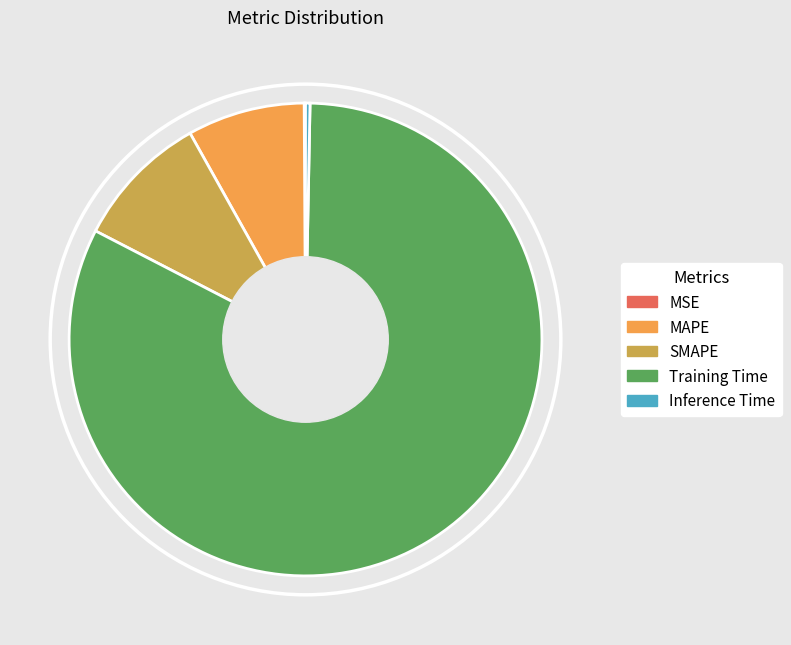

Is it true that SMAPE is 9% of the pie?

True